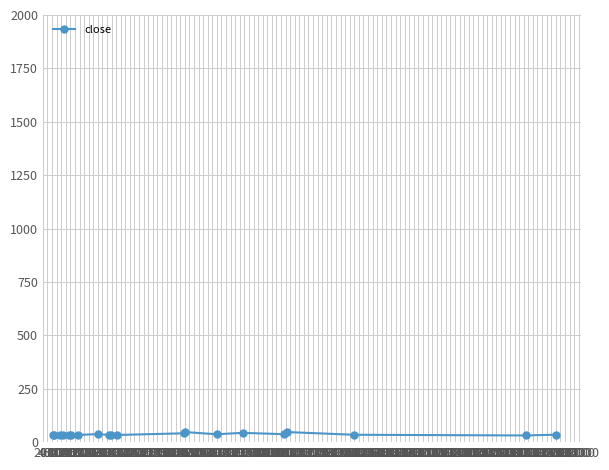

What is the sum of all values?

730.9